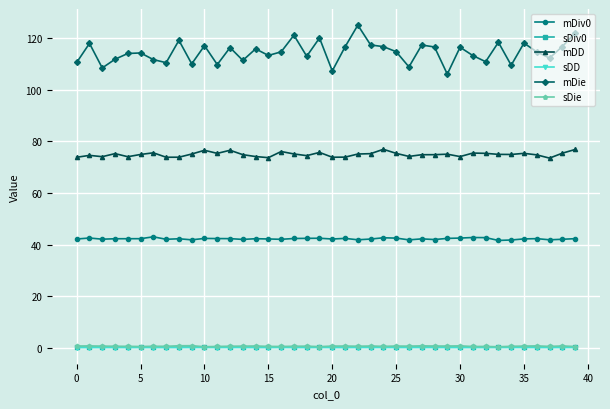

What is the difference between the second highest and minimum values in the sDiv0 series?

0.1